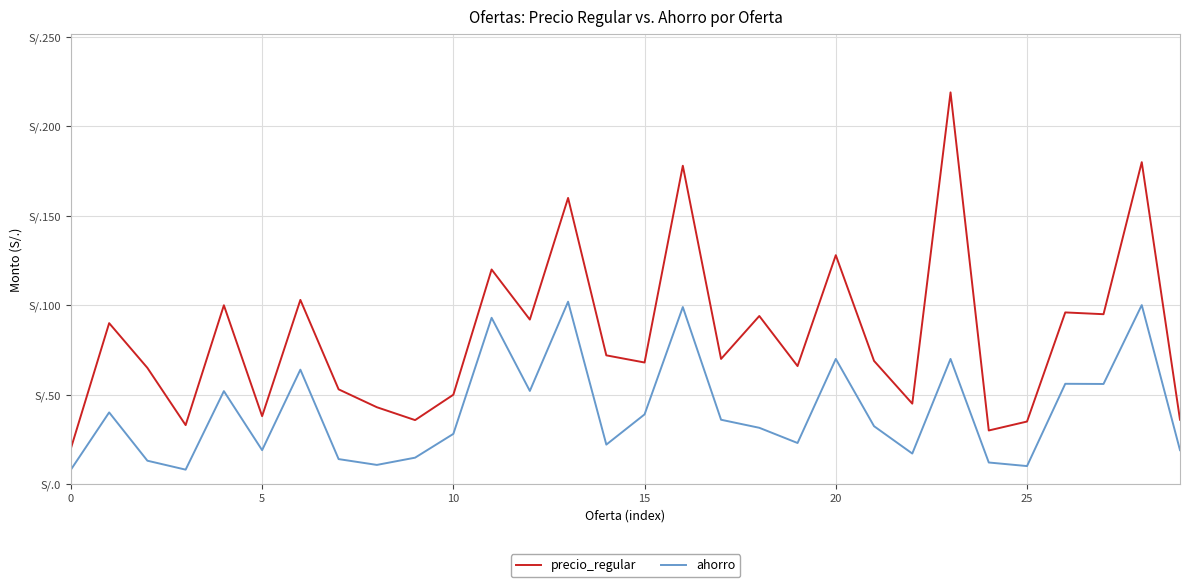

How many interior local valleys does the precio_regular series have?

10